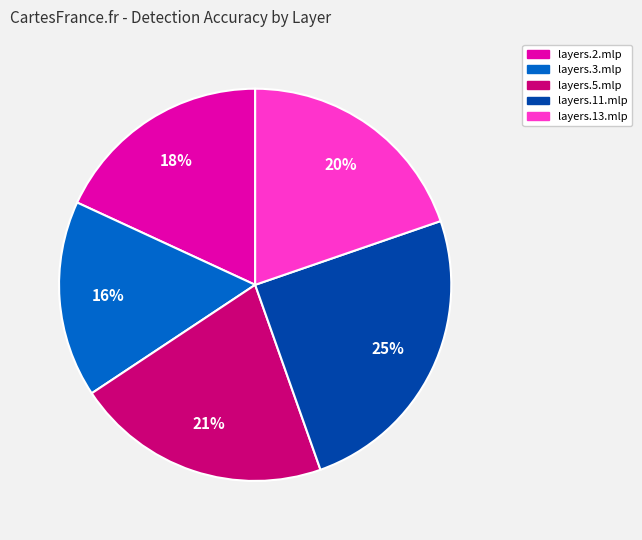

Is there any slice that represents more than half of the pie?

No